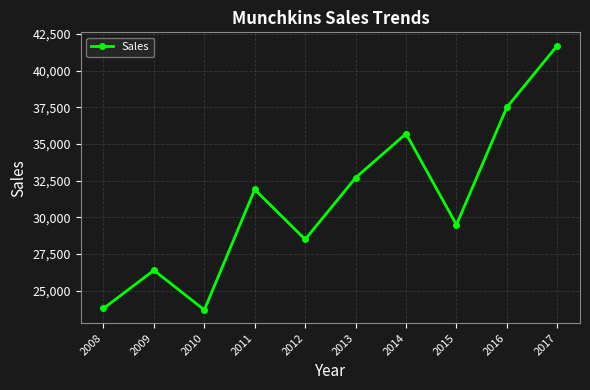

Is this an area chart (filled region under the line)?

No